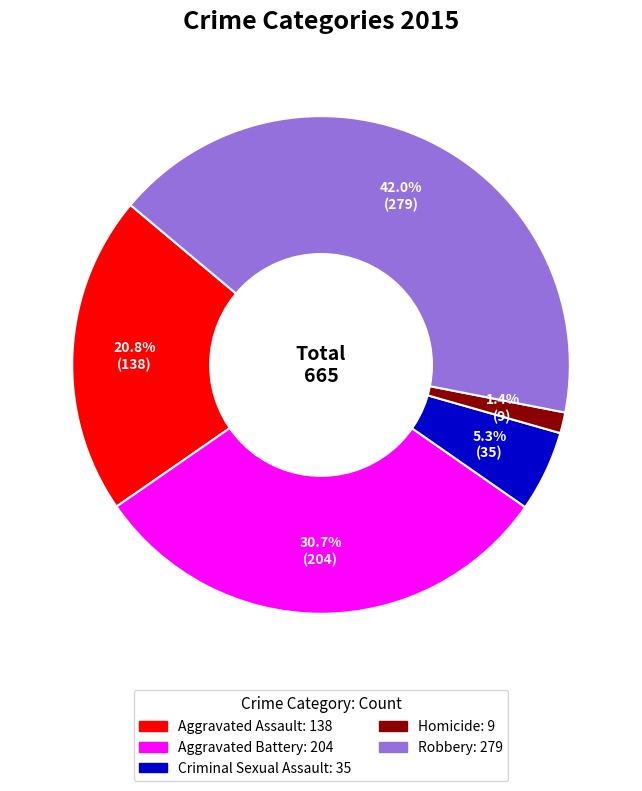

Which category has the biggest portion of the pie?

Robbery